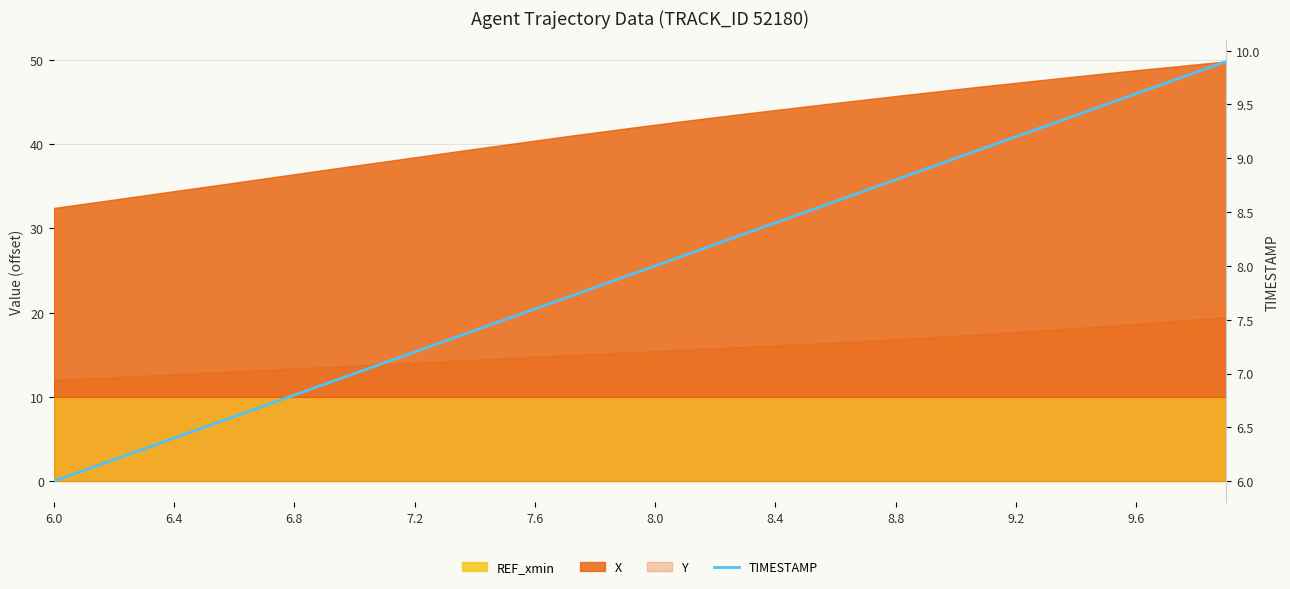

Read the value at 30.

9.0